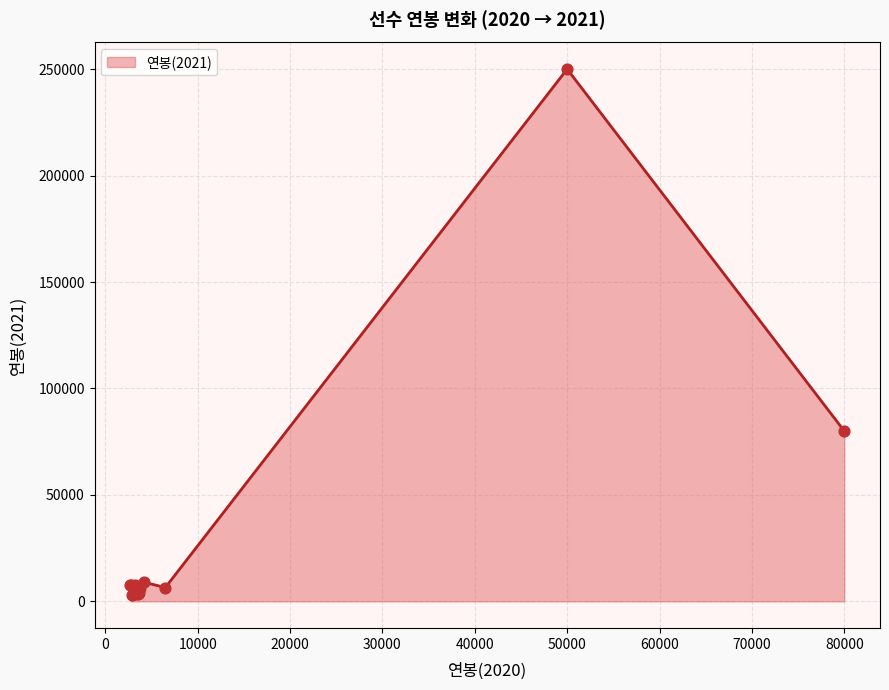

What is the change in value from 킹엄 to 정우람?

-170000